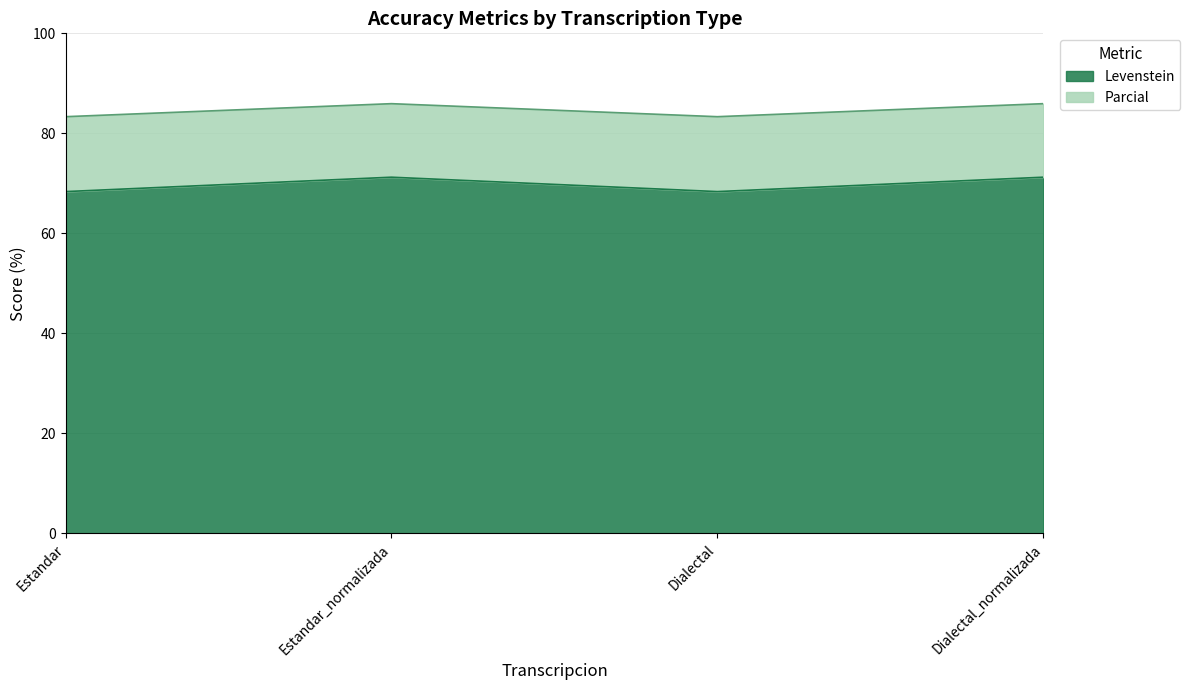

What is the sum of the Levenstein values at Dialectal_normalizada and Estandar?

139.6